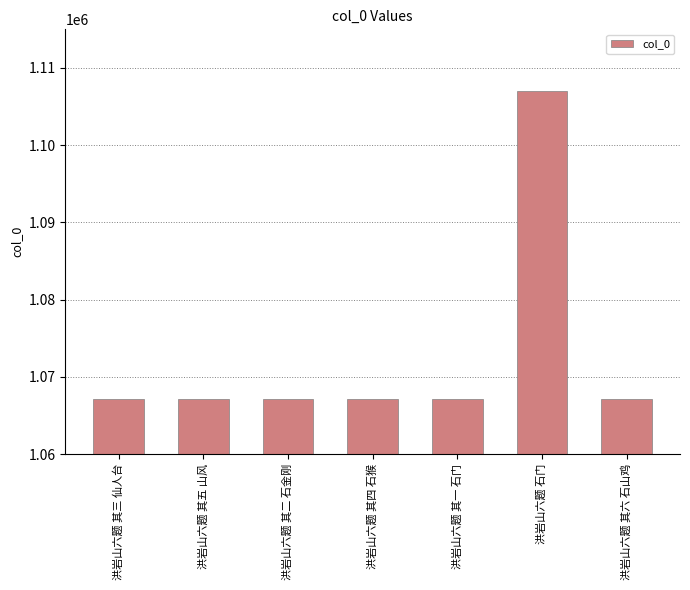

Is it true that the value at 洪岩山六题 其四 石猴 is 1067153?

True